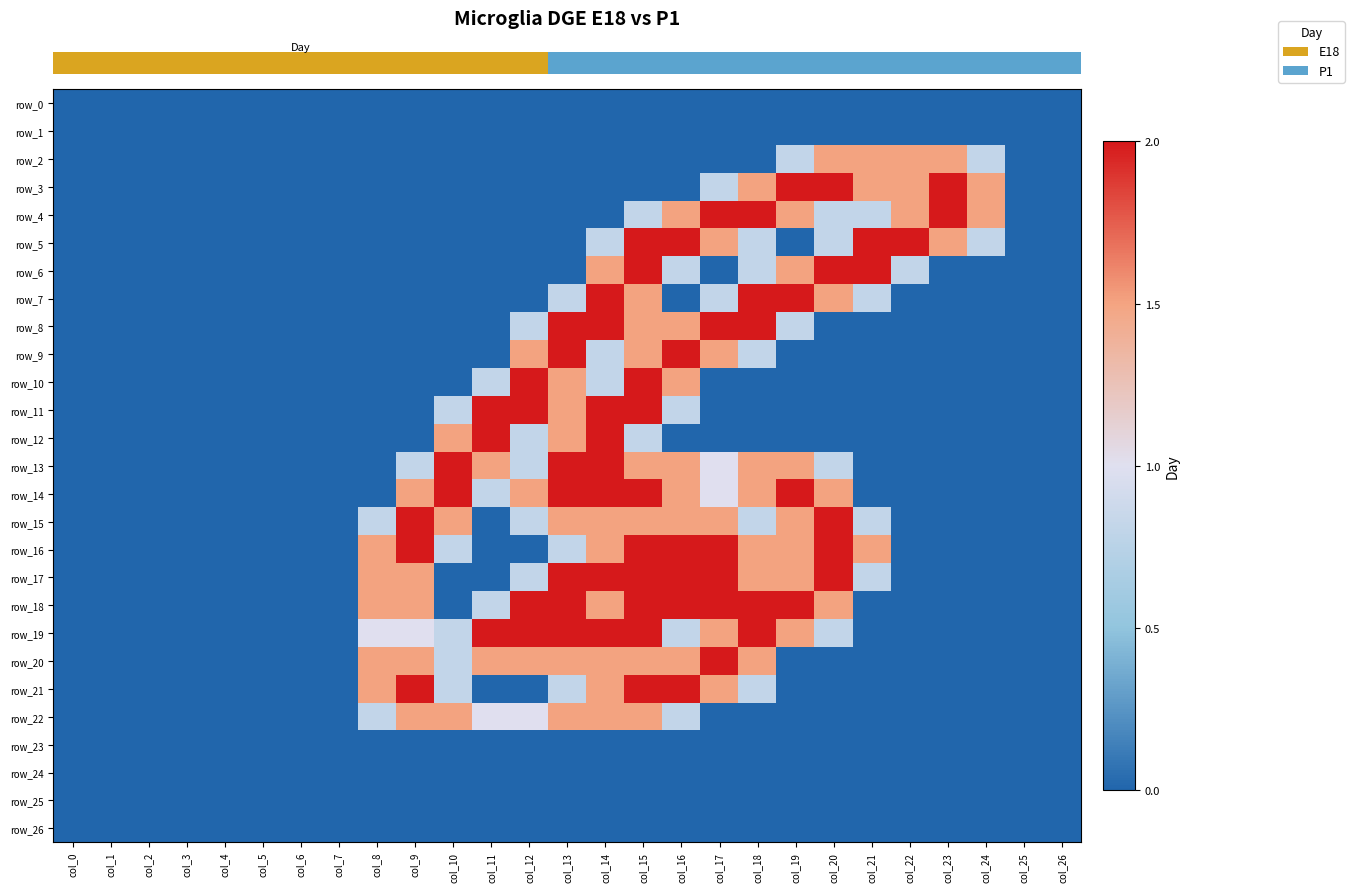

At which label is row_9 closest to 1?

col_14